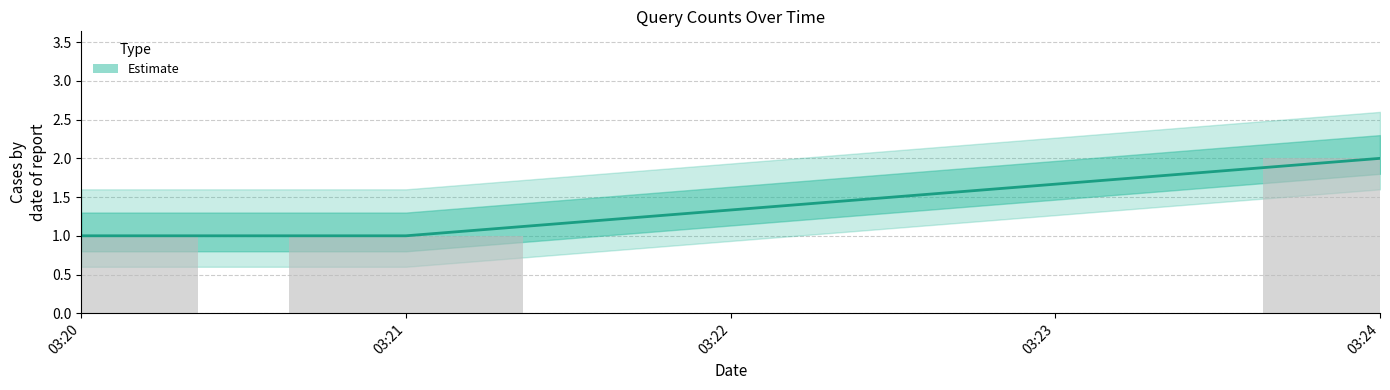

Reading right to left, transcribe all the data shown in this chart.

2	1	1